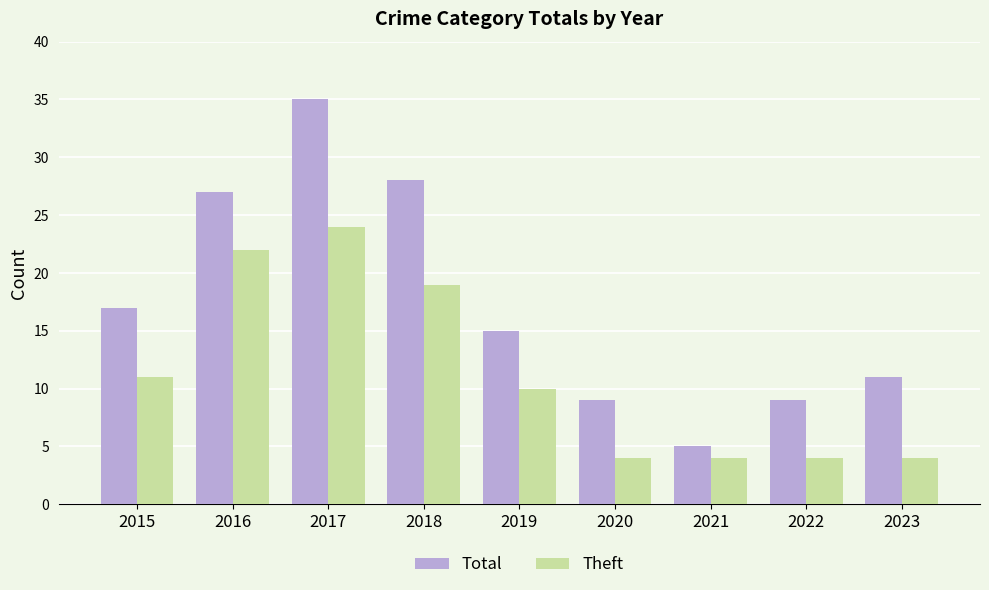

The value of Theft at 2020 is 2. True or false?

False